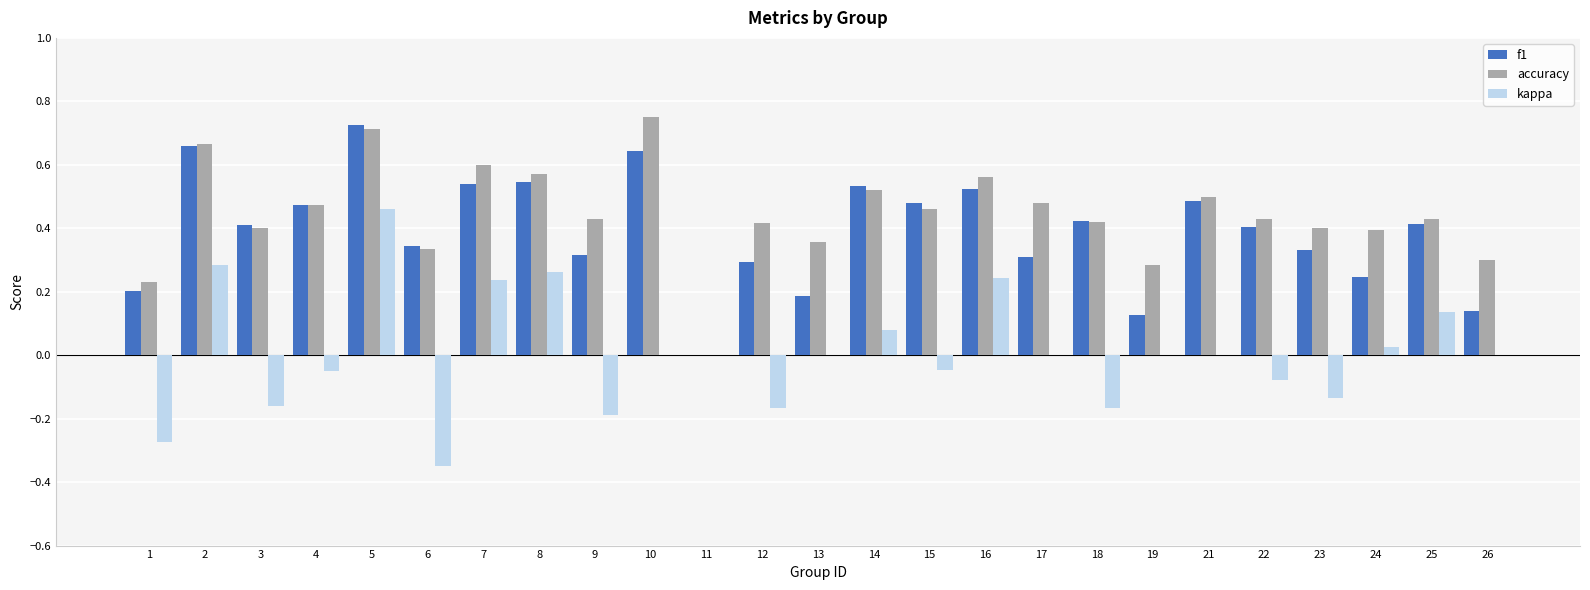

True or false: accuracy has a value of 0.1 at 26.

False